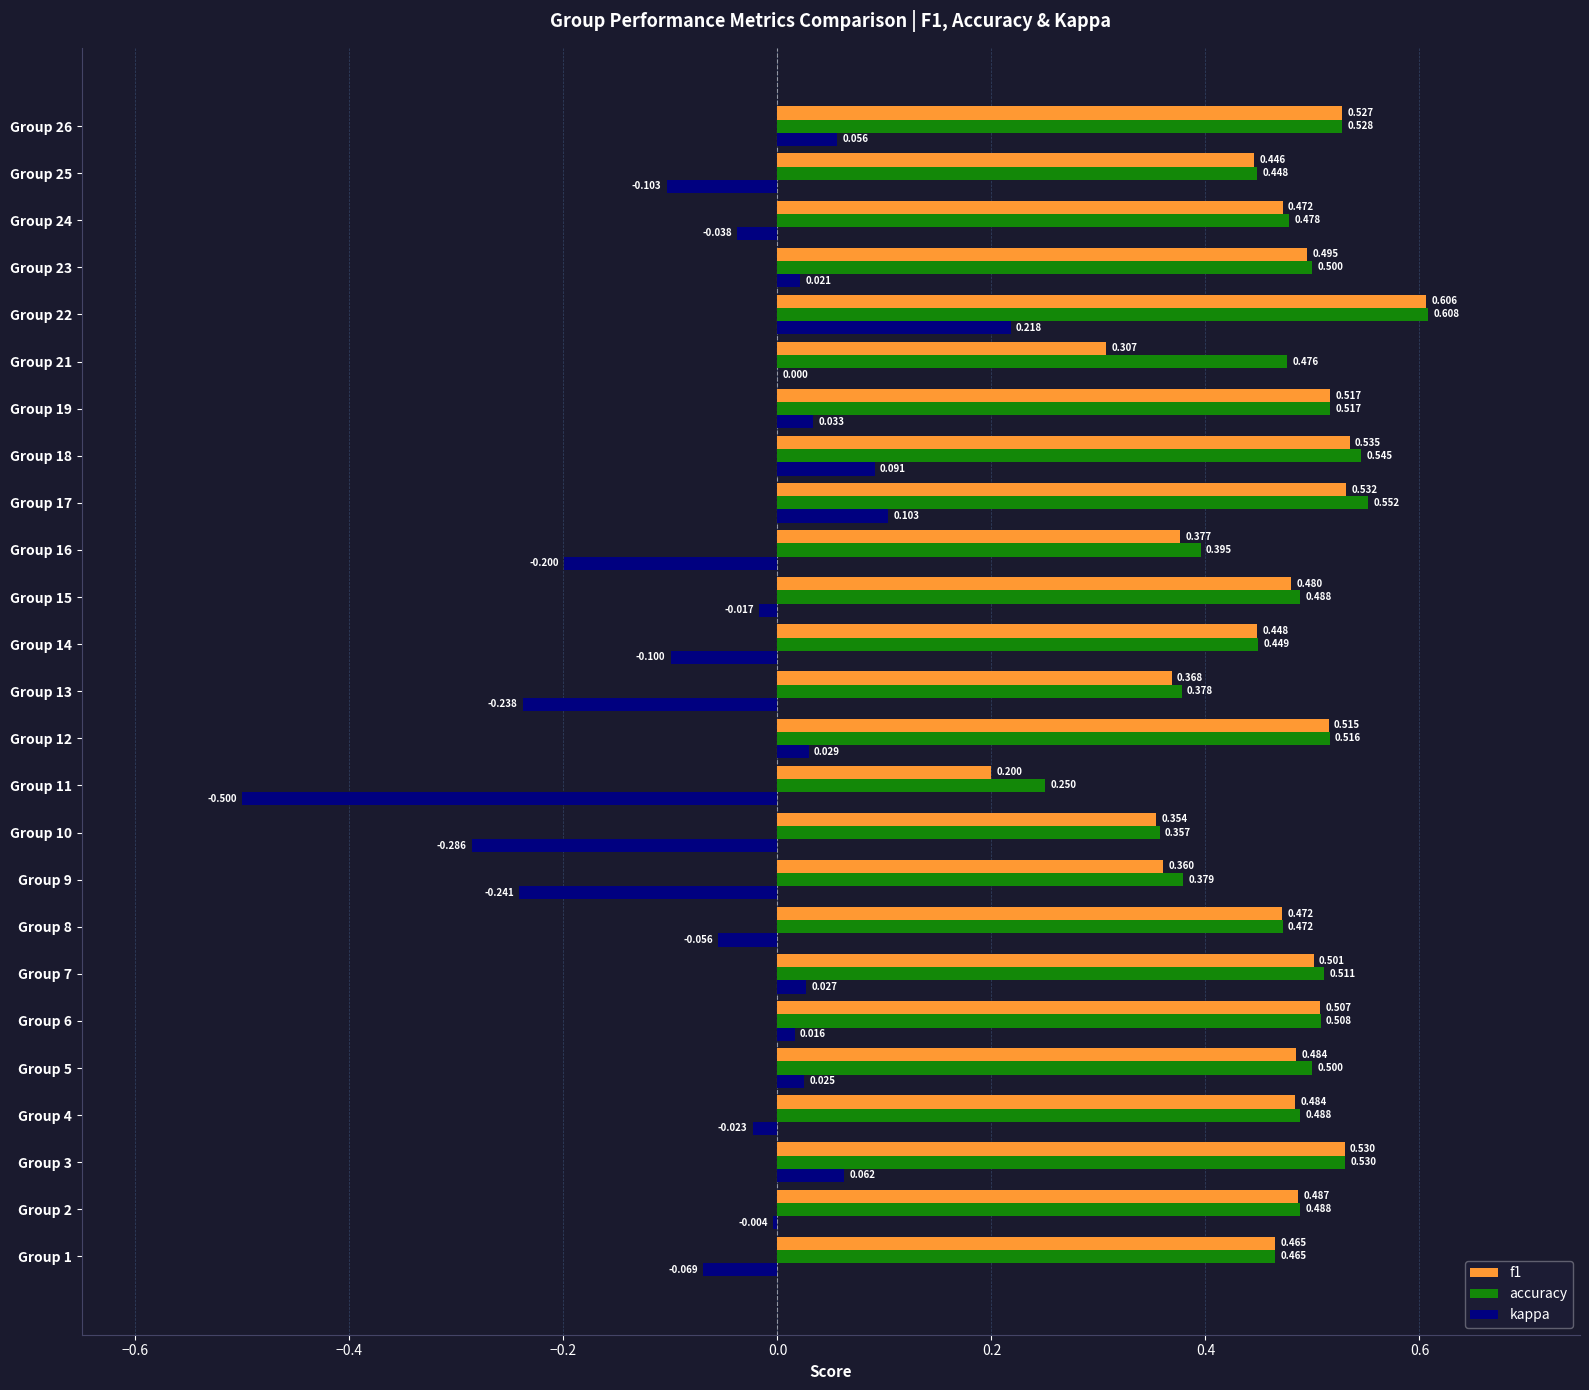

Is the value of kappa at Group 18 greater than the value of f1 at Group 1?

No